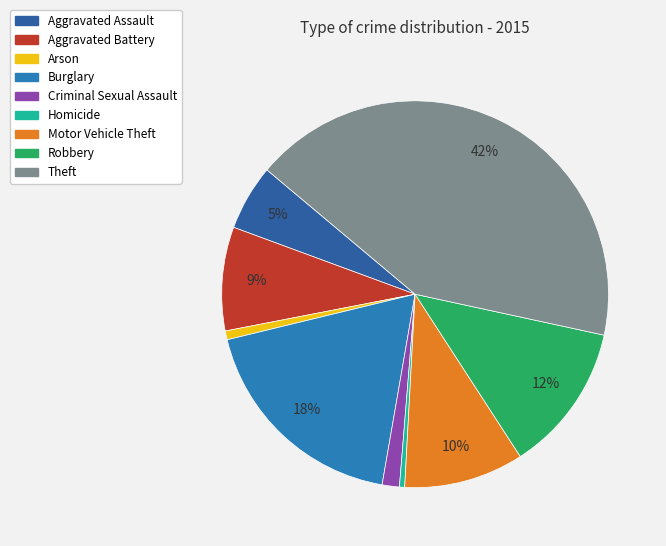

Count the number of slices in the pie.

9